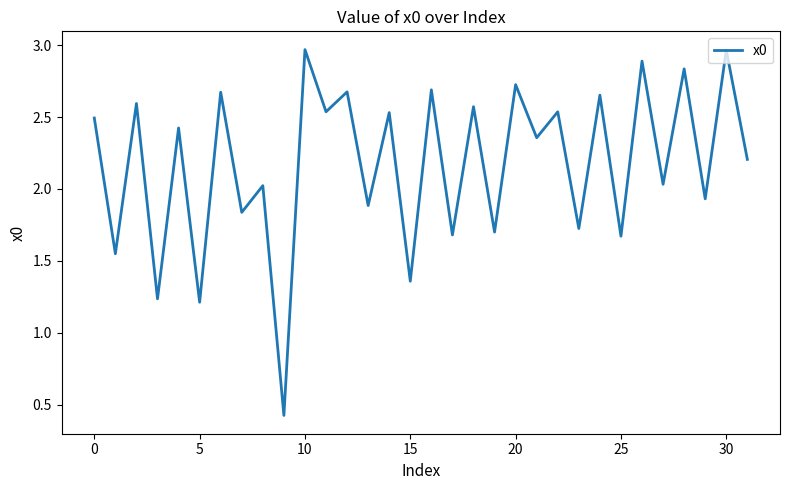

What is the difference between the maximum and minimum values?

2.5